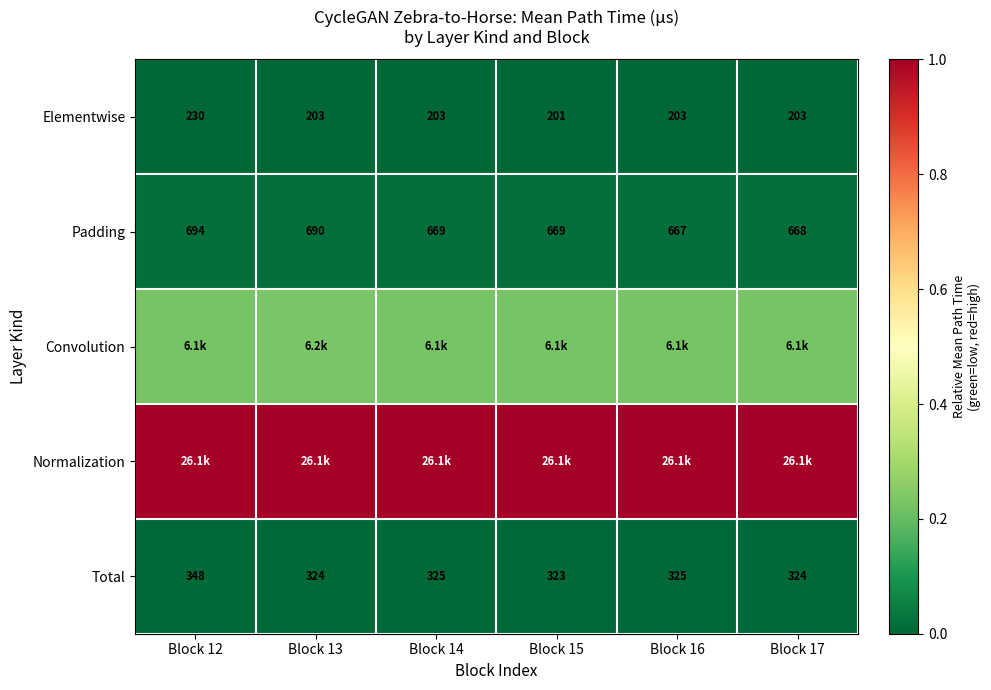

How many data points does each series have?

6